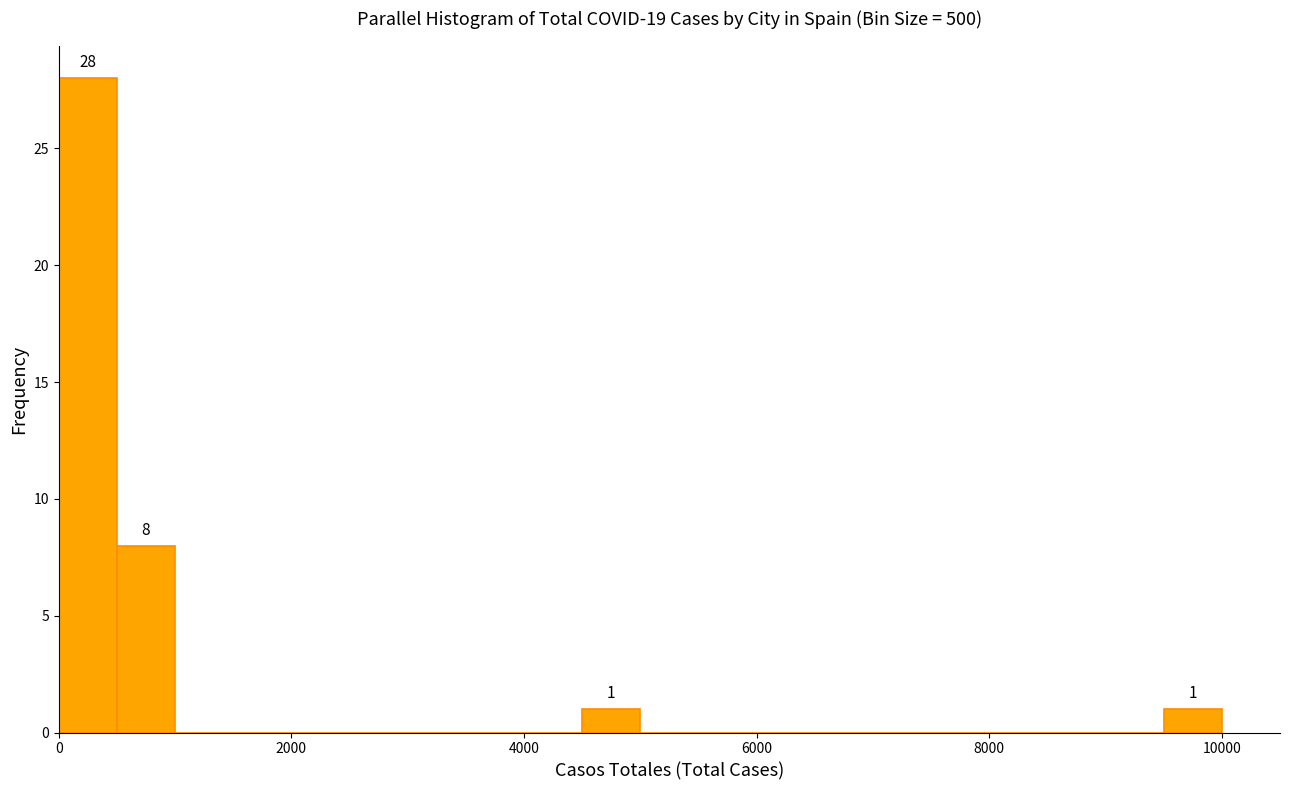

Around what value on the x-axis is the tallest bar? Give the approximate position of its centre, as read against the axis.

200